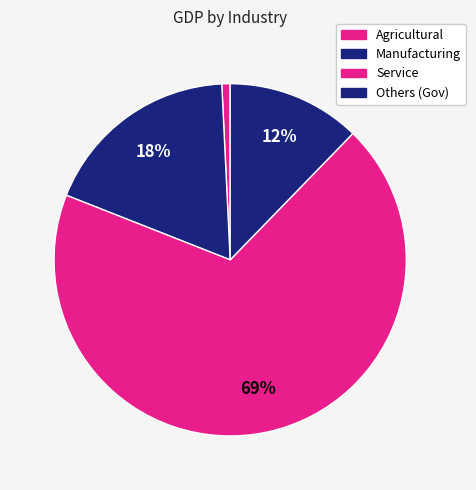

How many segments does this pie chart have?

4